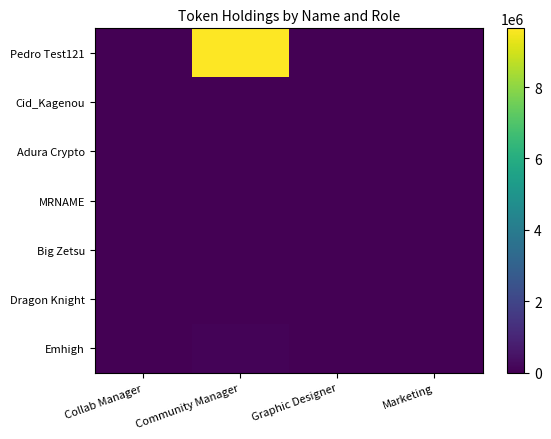

How many series are shown in this chart?

7